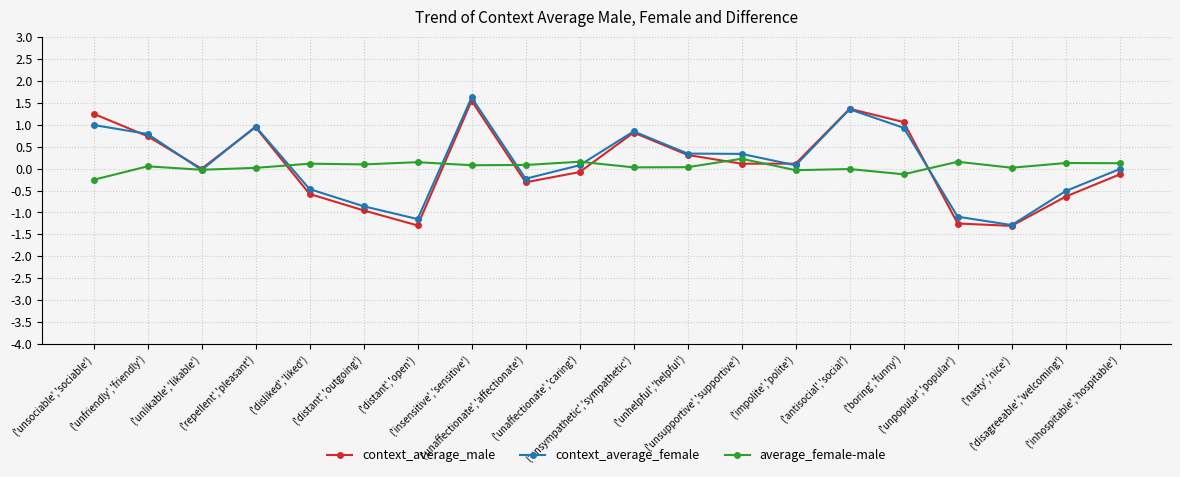

What is the difference between the context_average_male values at ('impolite','polite') and ('unsociable','sociable')?

1.1